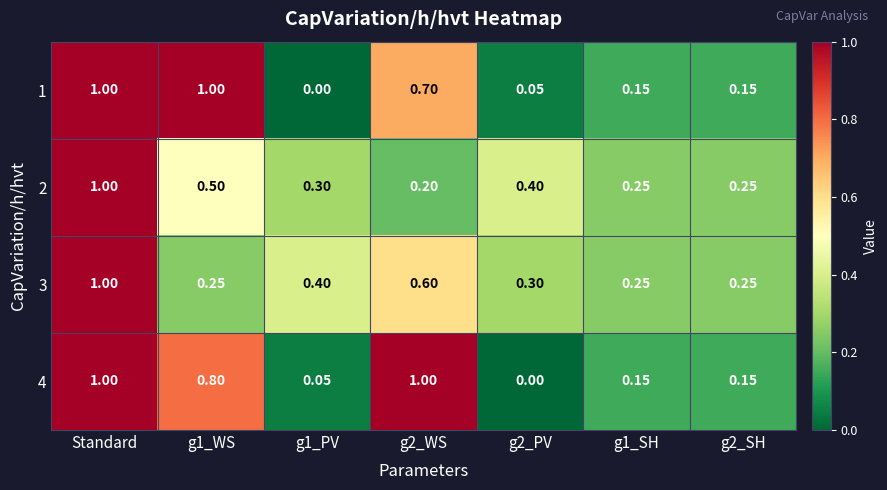

At which label does 3 reach its peak?

Standard